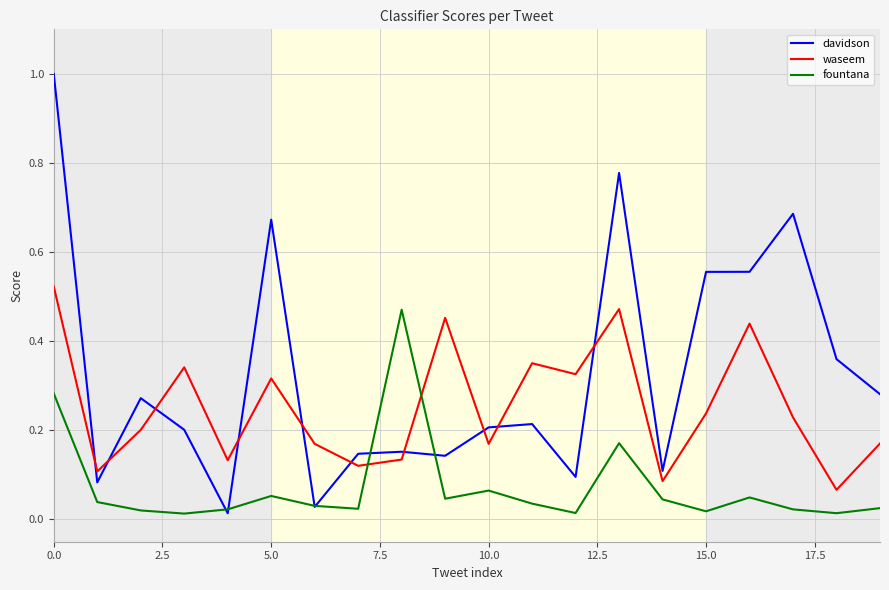

Which series has the largest total across all categories?

davidson